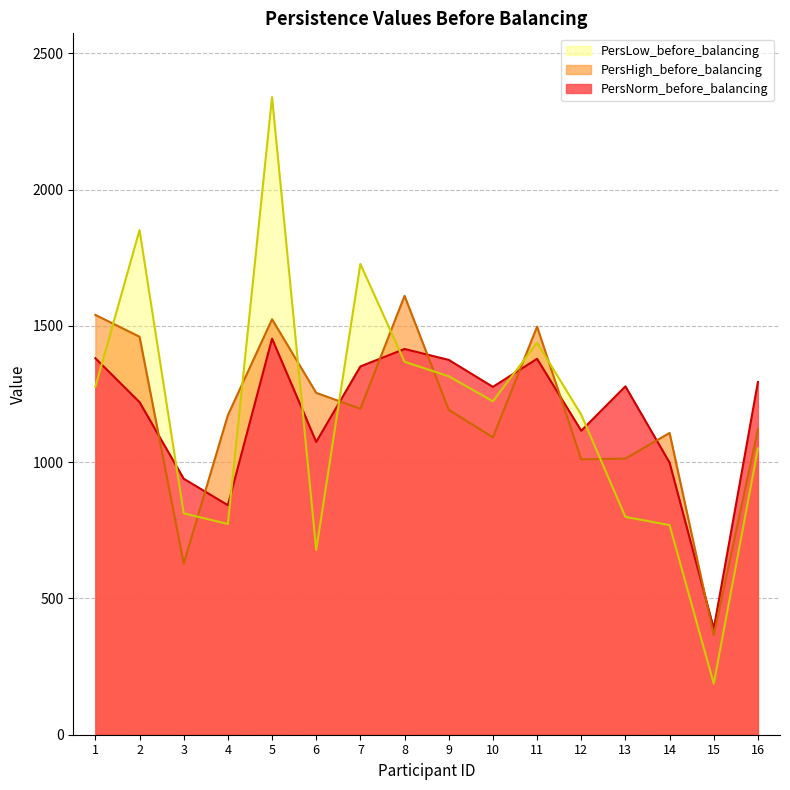

What is the difference between the highest and lowest values at 5?

886